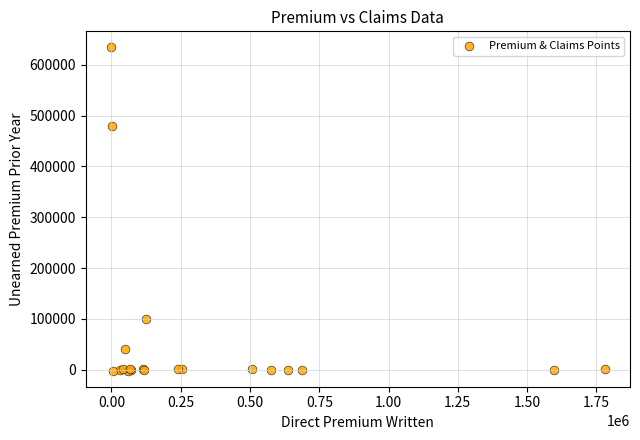

What Y value in the scatter plot is closest to 316244?

480304.5